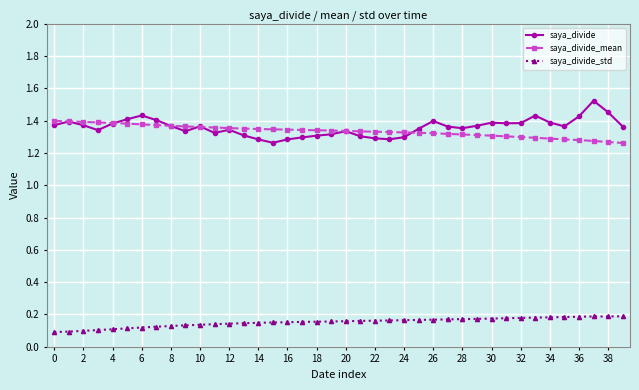

Does the chart have visible grid lines?

Yes